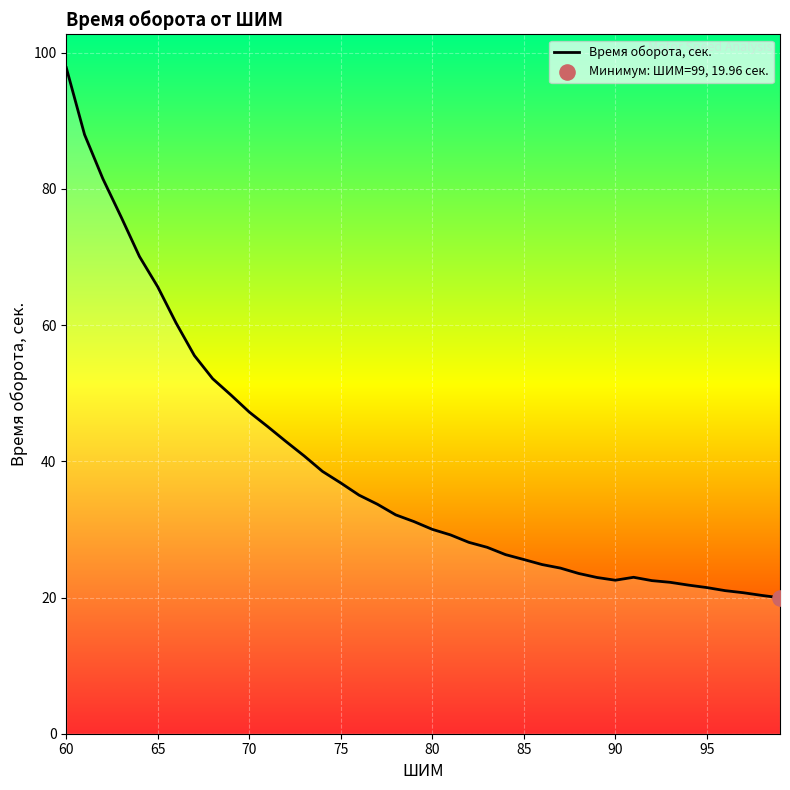

What is the greatest value displayed?

97.8